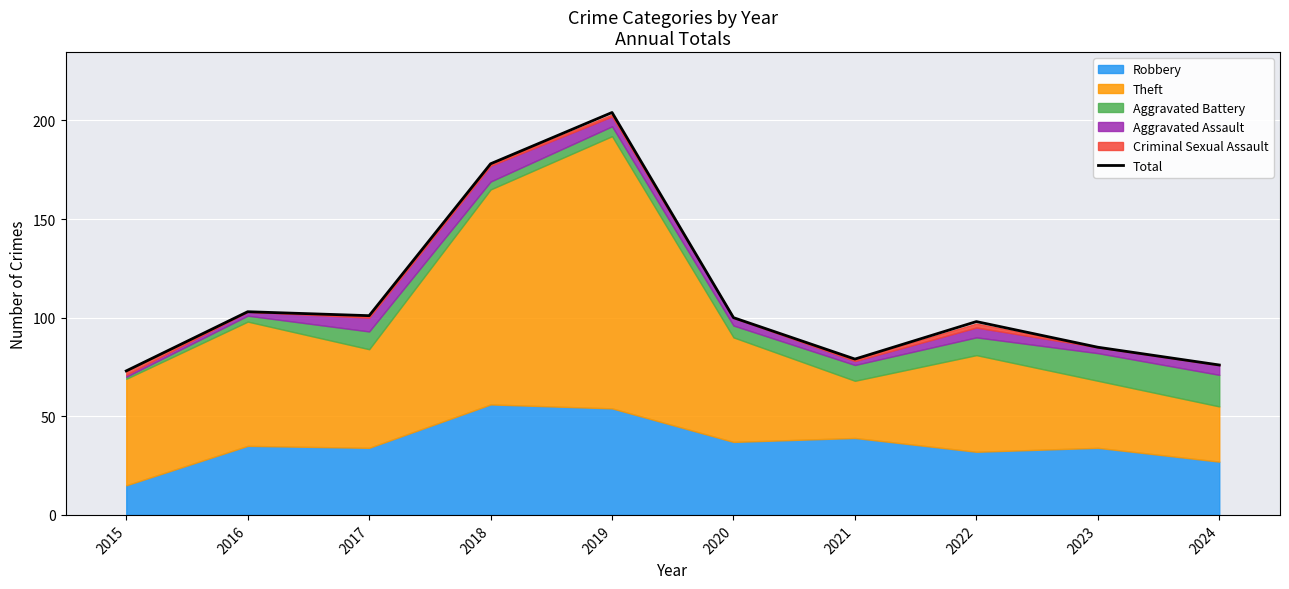

Rank the categories by value from lowest to highest.

2015, 2024, 2021, 2023, 2022, 2020, 2017, 2016, 2018, 2019